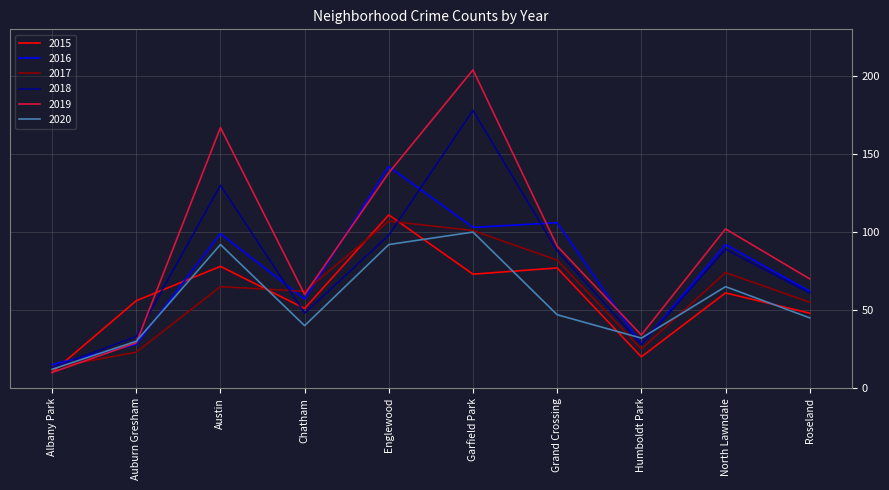

Reading right to left, extract all data points from this chart.

2015: 48	61	20	77	73	111	51	78	56	10
2016: 62	92	28	106	103	142	57	99	28	15
2017: 55	74	25	82	101	107	62	65	23	13
2018: 61	89	28	88	178	98	48	130	33	13
2019: 70	102	34	91	204	138	60	167	29	10
2020: 45	65	32	47	100	92	40	92	30	12